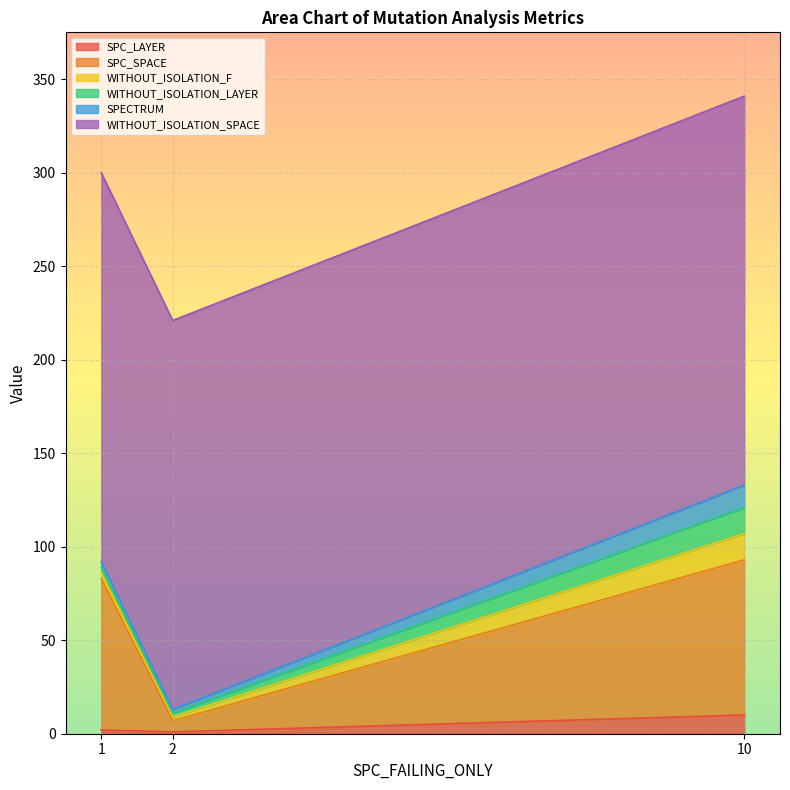

What is the sum of the SPC_LAYER values at 1 and 10?

12